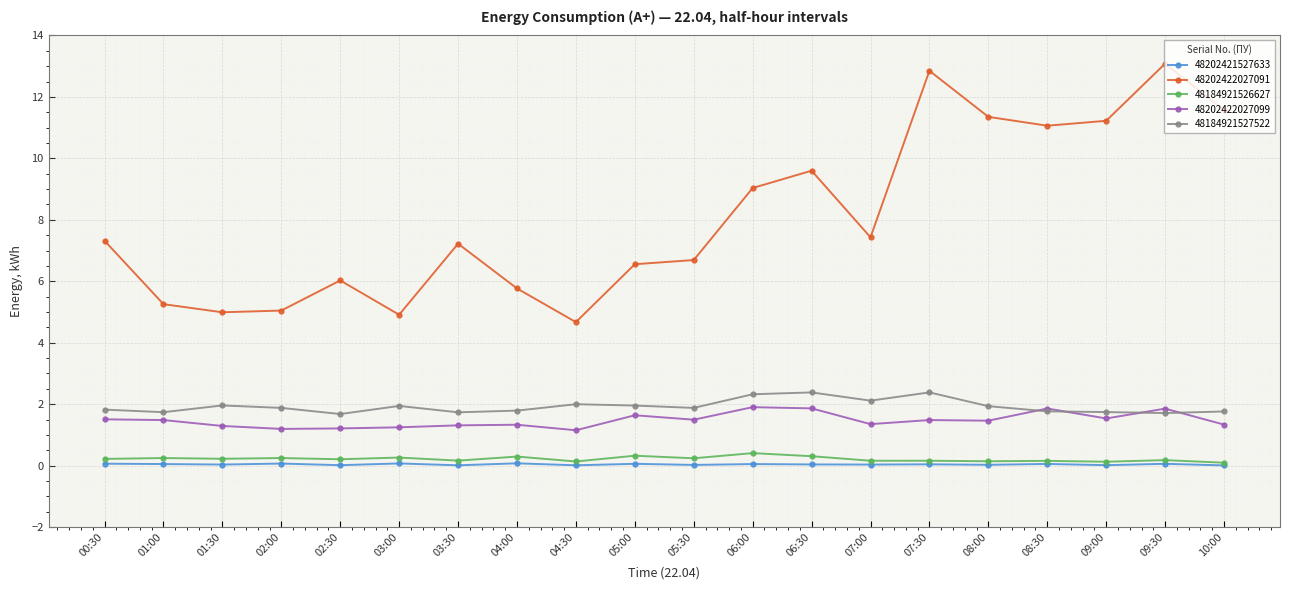

What is the difference between the second highest and second lowest values in the 48202421527633 series?

0.1